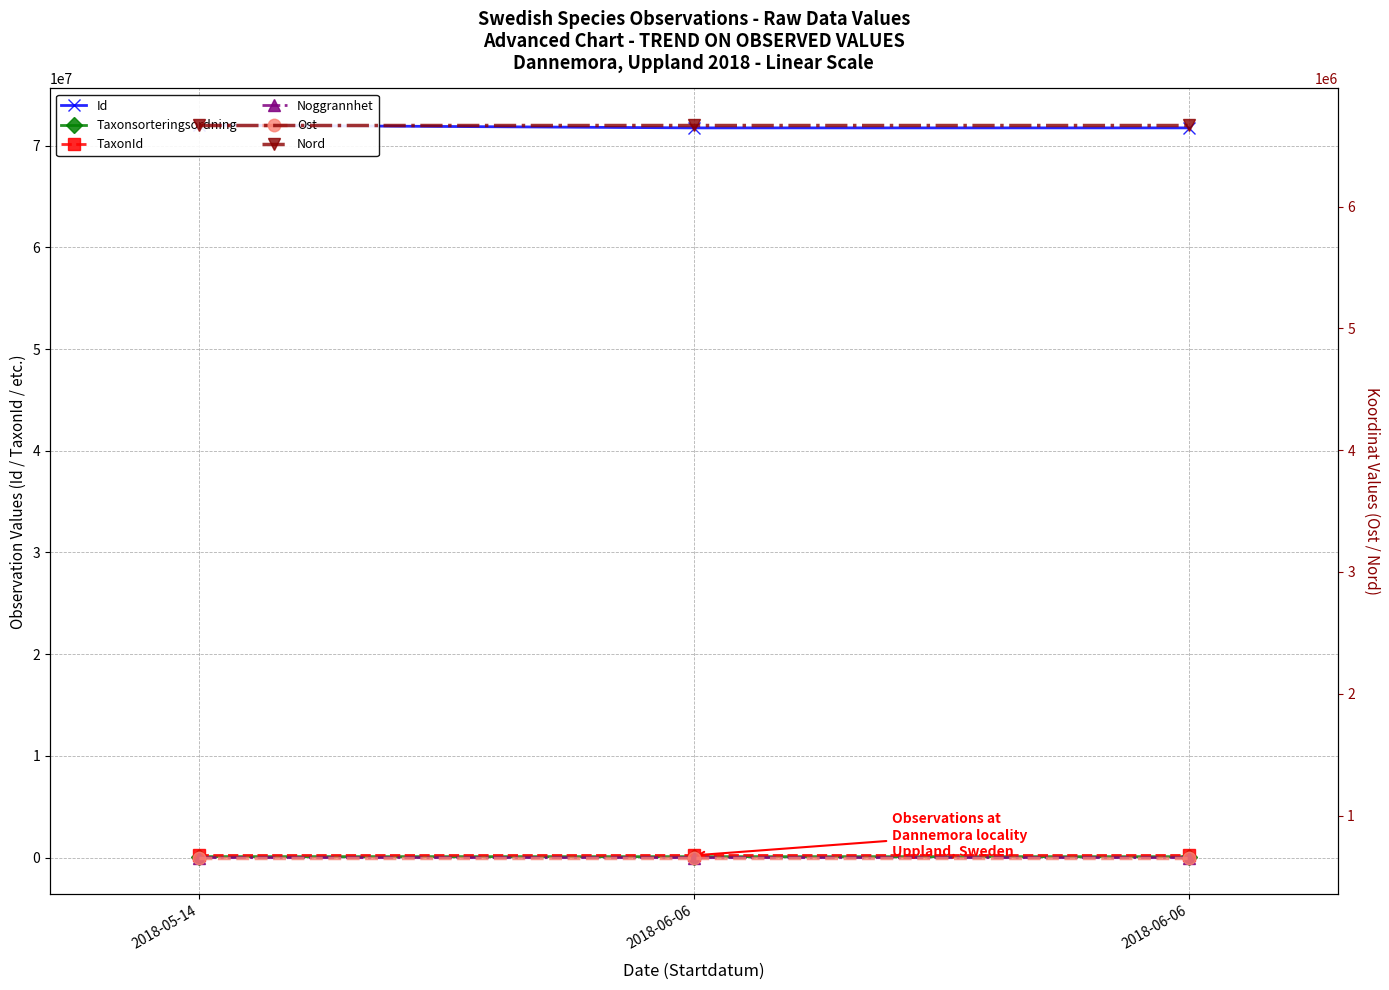

What is the minimum value for Id?

71742644.0